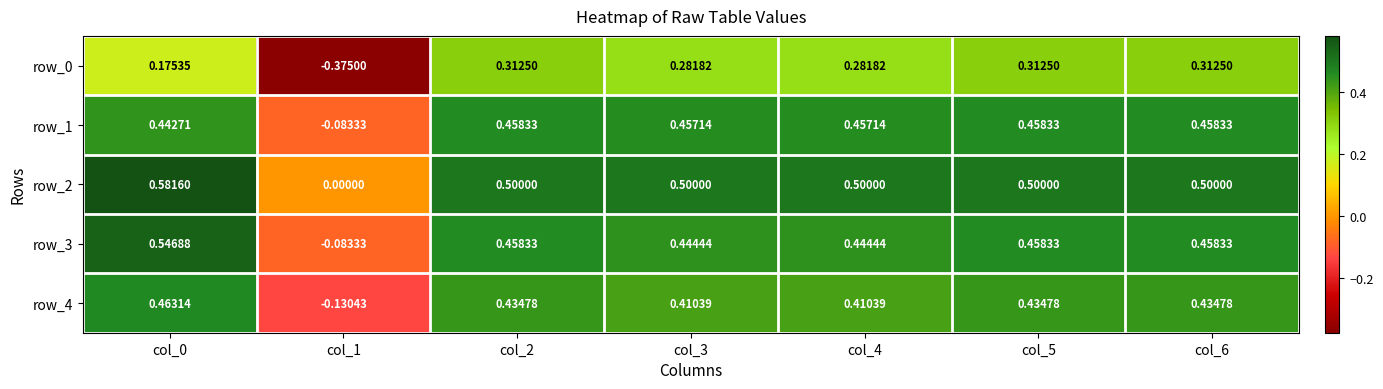

How many positive values does the row_4 series have?

6